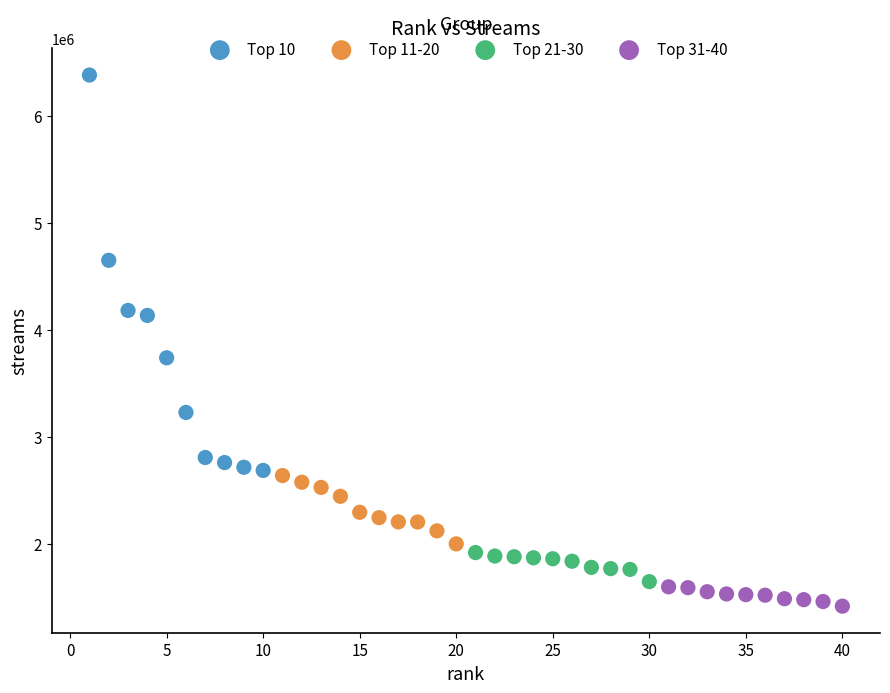

Which series has the widest spread of Y values?

Top 10